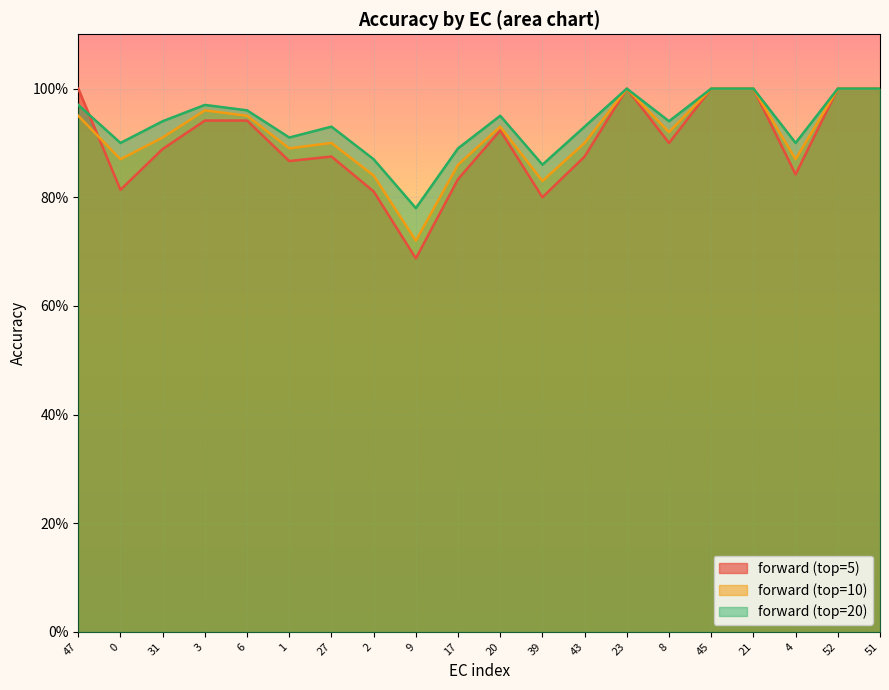

List the series in order of their peak value, highest first.

forward (top=5), forward (top=10), forward (top=20)